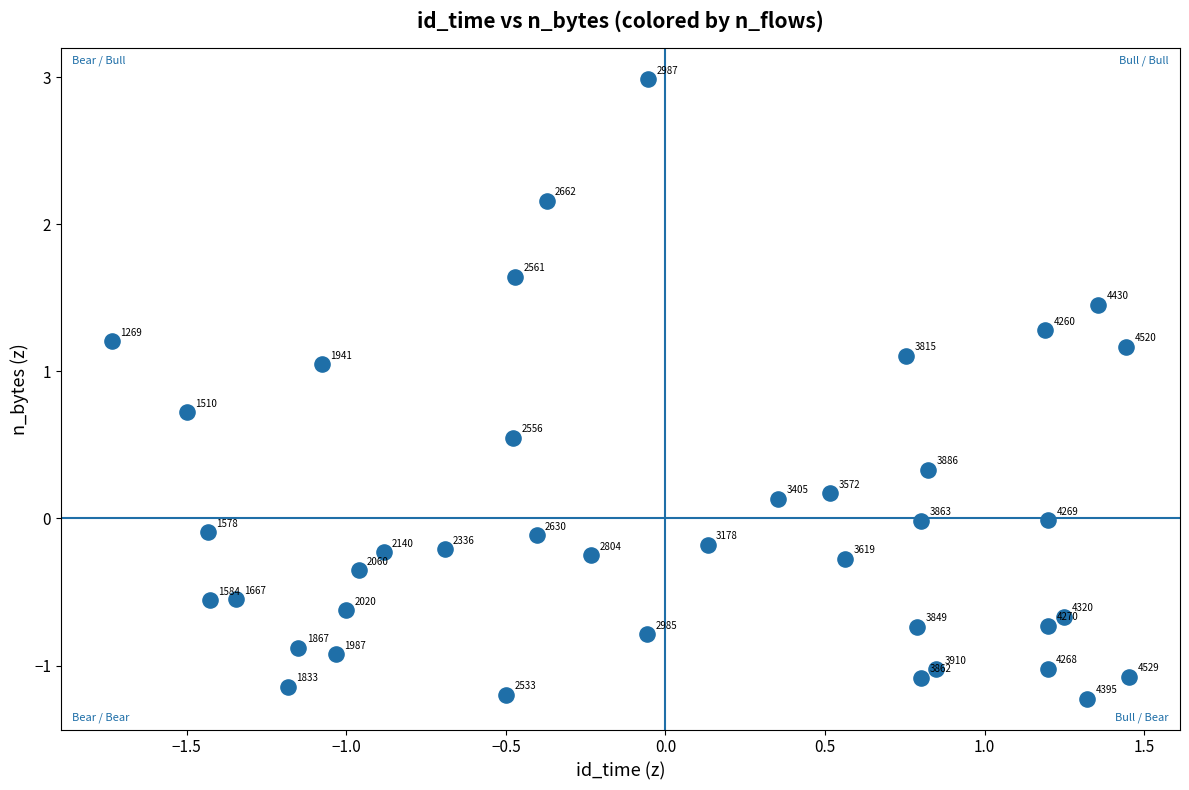

What is the range of X values (max minus min)?

3.2